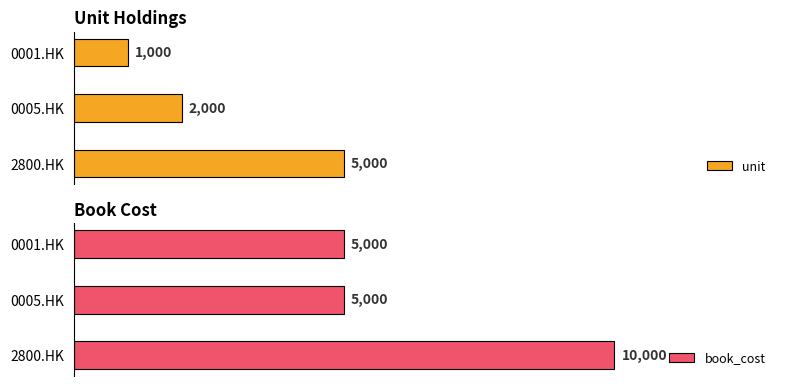

Reading right to left, transcribe all the data shown in this chart.

unit: 2800.HK=5000	0005.HK=2000	0001.HK=1000
book_cost: 2800.HK=10000	0005.HK=5000	0001.HK=5000